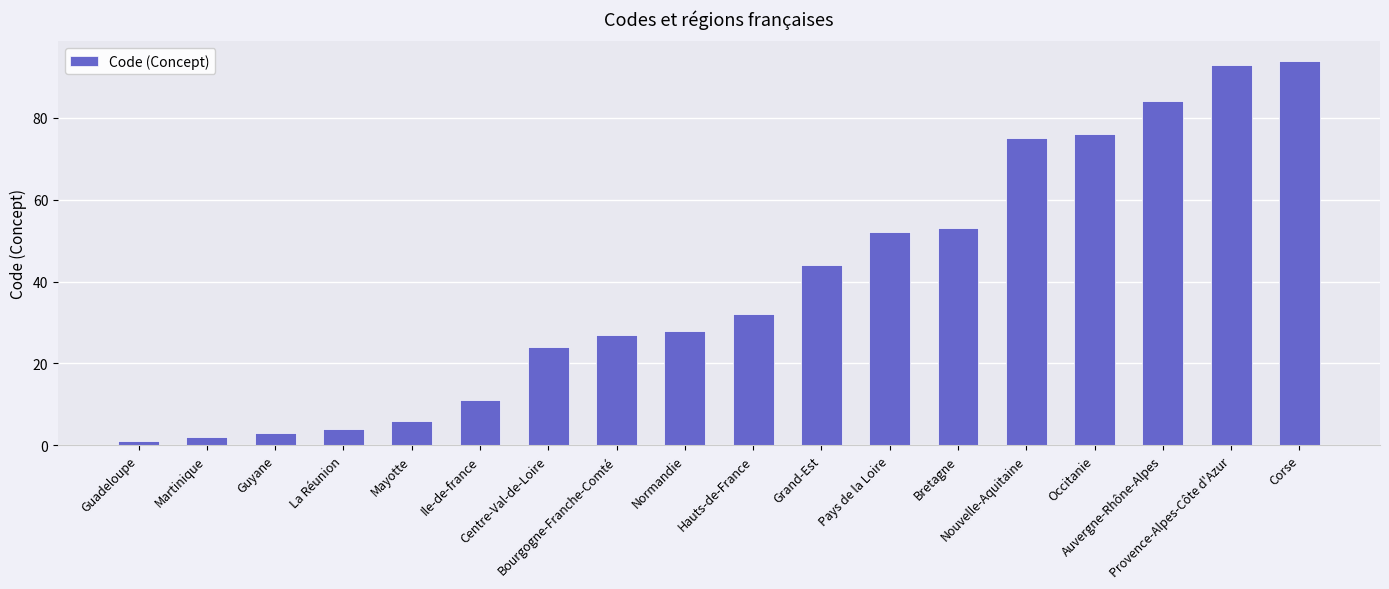

What is the difference between the values at Martinique and Grand-Est?

42